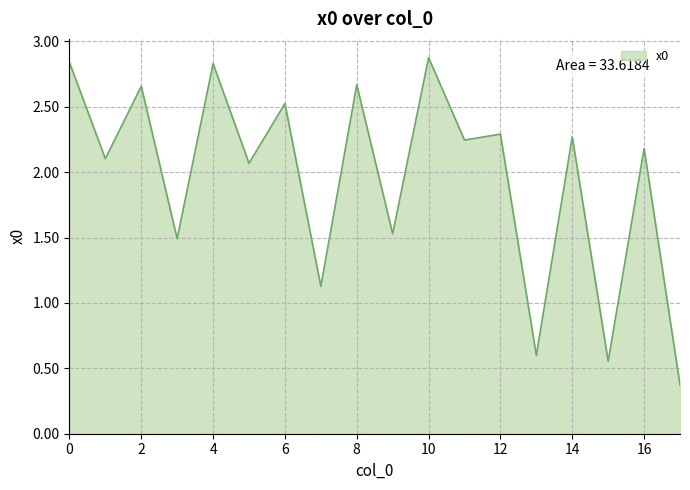

What is the minimum value shown in the chart?

0.4